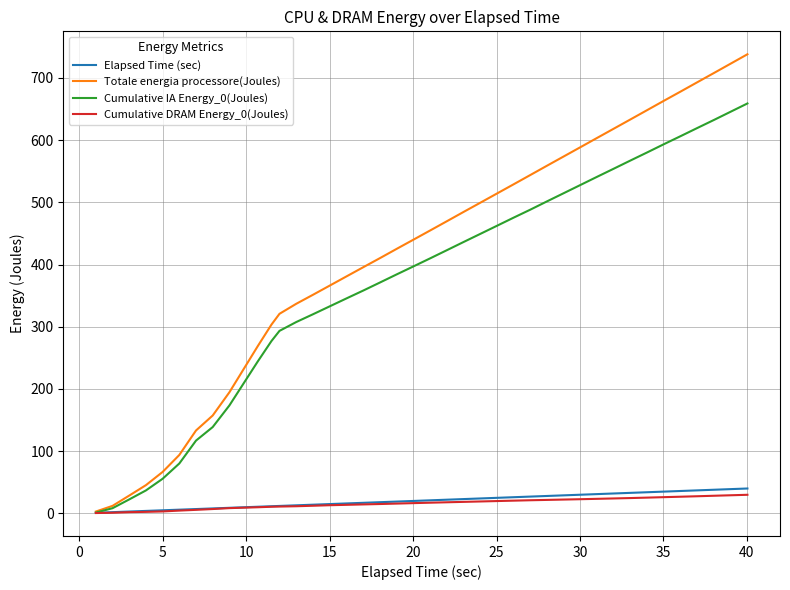

Which series has the largest range (max minus min)?

Totale energia processore(Joules)